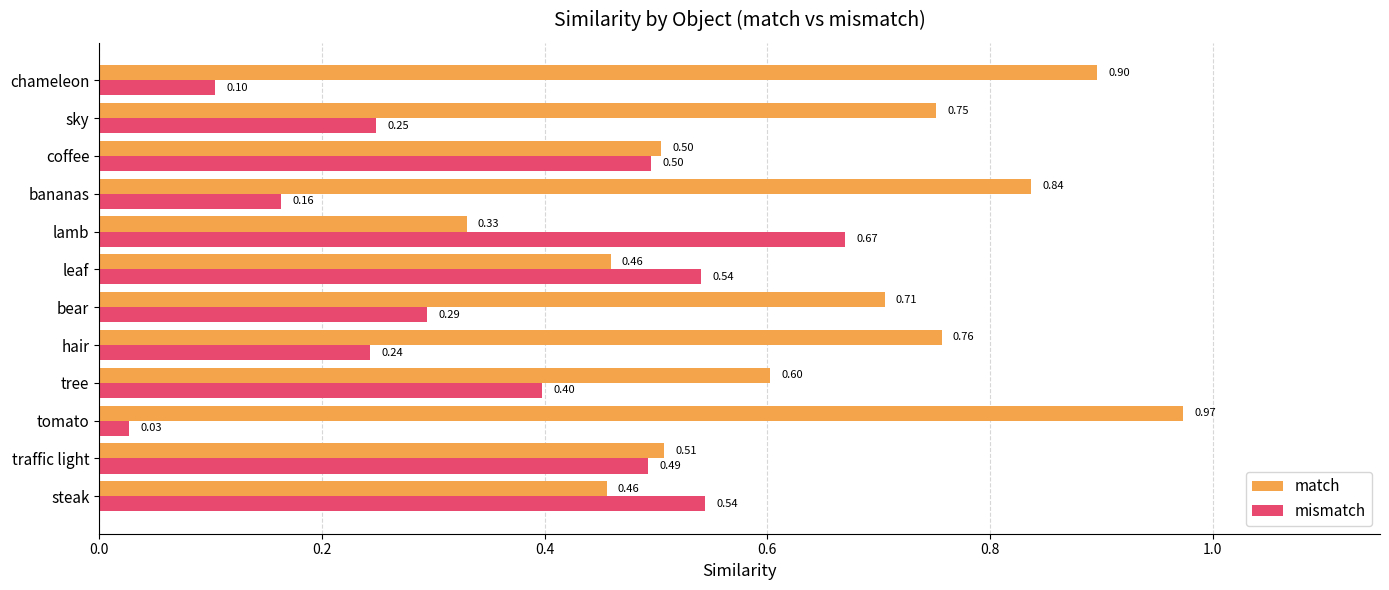

What is the average value of the match series?

0.6